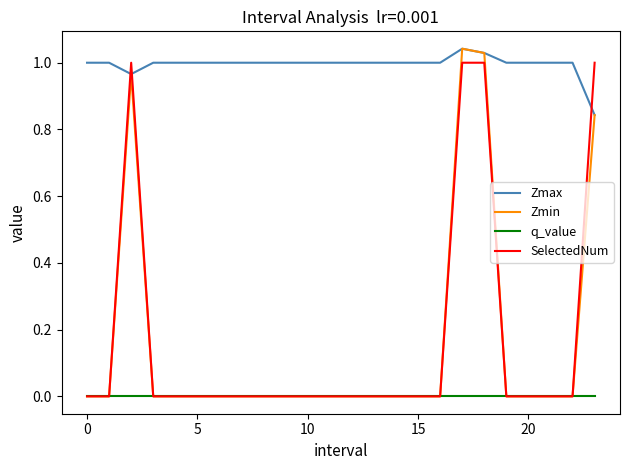

Which series has the largest total across all categories?

Zmax